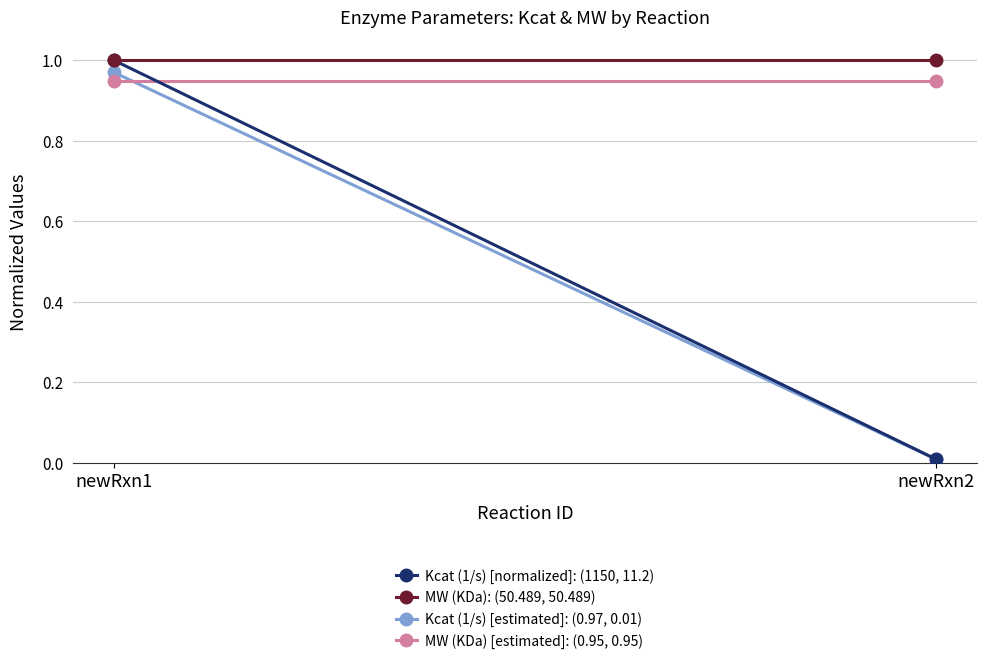

Is it true that MW (KDa): (50.489, 50.489) equals 1.0 at newRxn2?

True